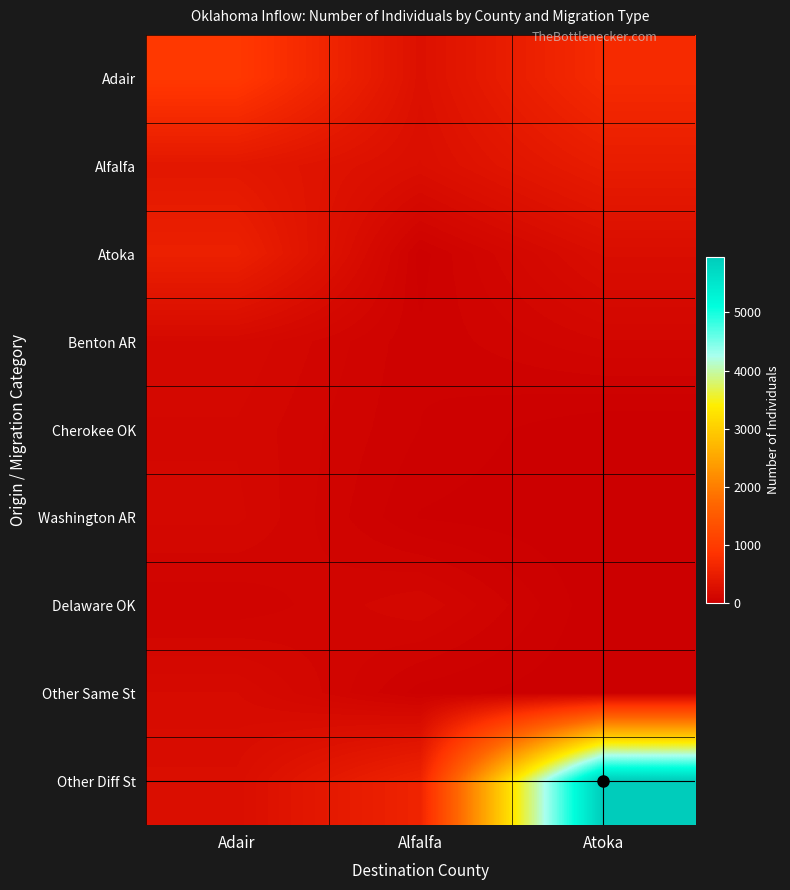

Reading left to right, what are all the values shown in this chart?

Adair: Adair=946	Alfalfa=288	Atoka=718
Alfalfa: Adair=397	Alfalfa=253	Atoka=481
Atoka: Adair=549	Alfalfa=35	Atoka=237
Benton AR: Adair=162	Alfalfa=51	Atoka=115
Cherokee OK: Adair=136	Alfalfa=46	Atoka=0
Washington AR: Adair=146	Alfalfa=21	Atoka=0
Delaware OK: Adair=74	Alfalfa=135	Atoka=0
Other Same St: Adair=187	Alfalfa=35	Atoka=0
Other Diff St: Adair=241	Alfalfa=605	Atoka=5956